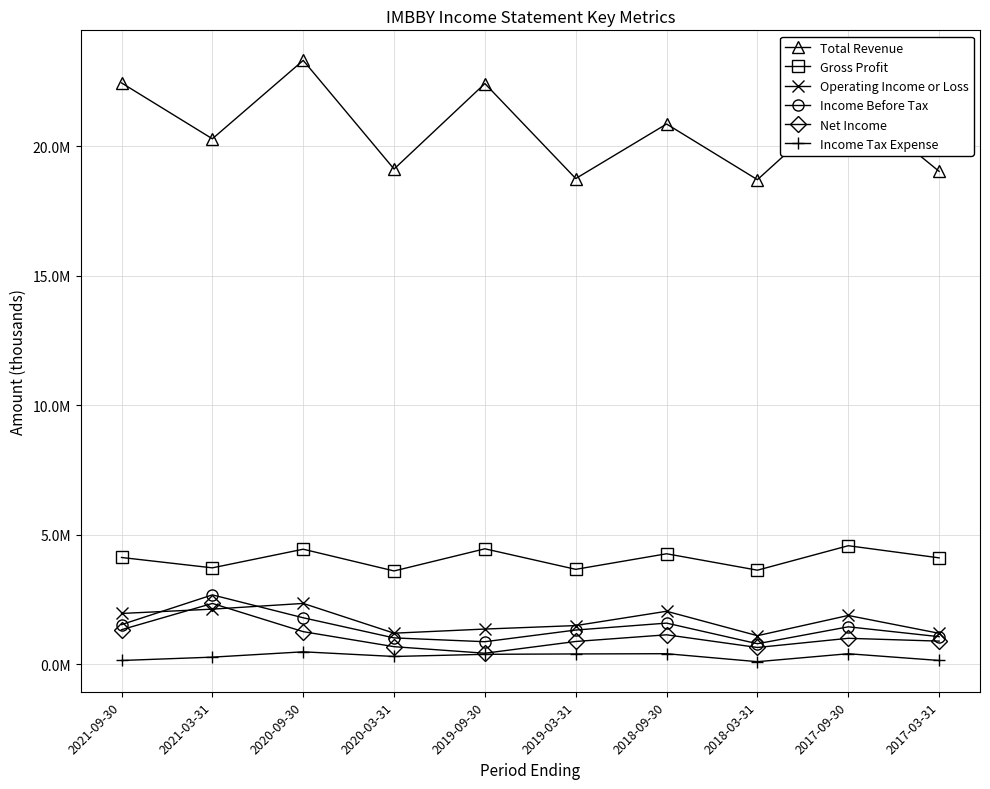

Where is Income Before Tax nearest to the value 1741400?

2020-09-30